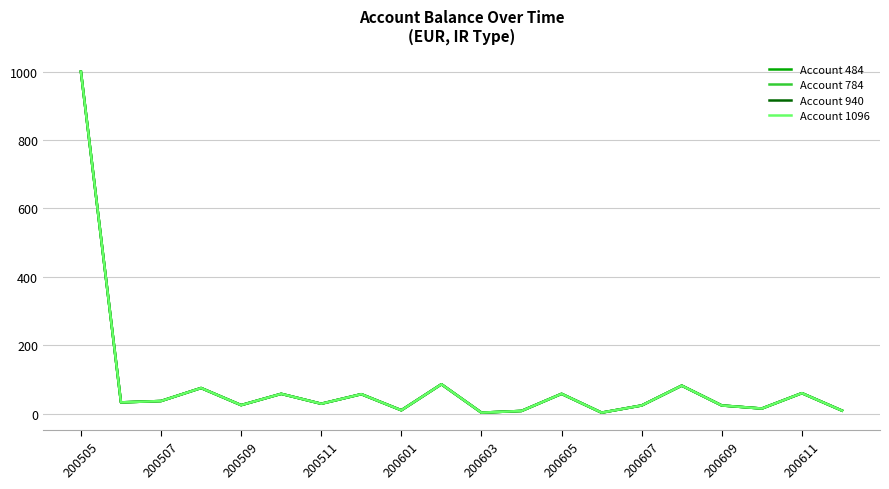

In Account 1096, how many points are lower than both neighbors (excluding endpoints)?

7